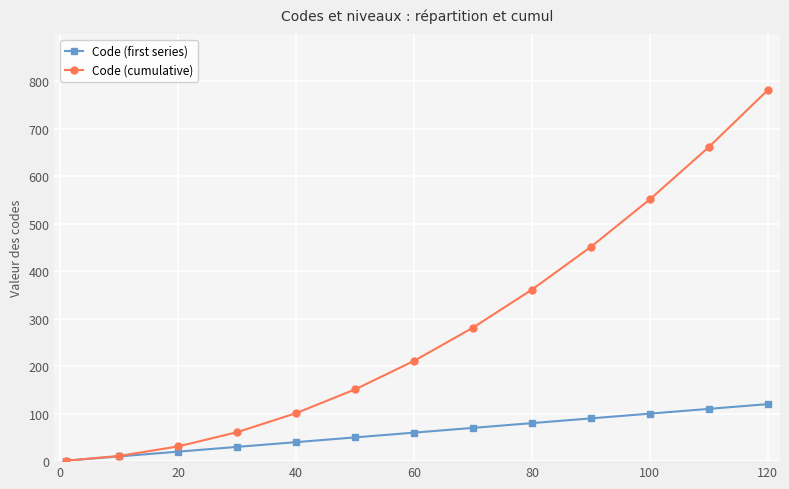

Which series has the widest spread of values?

Code (cumulative)